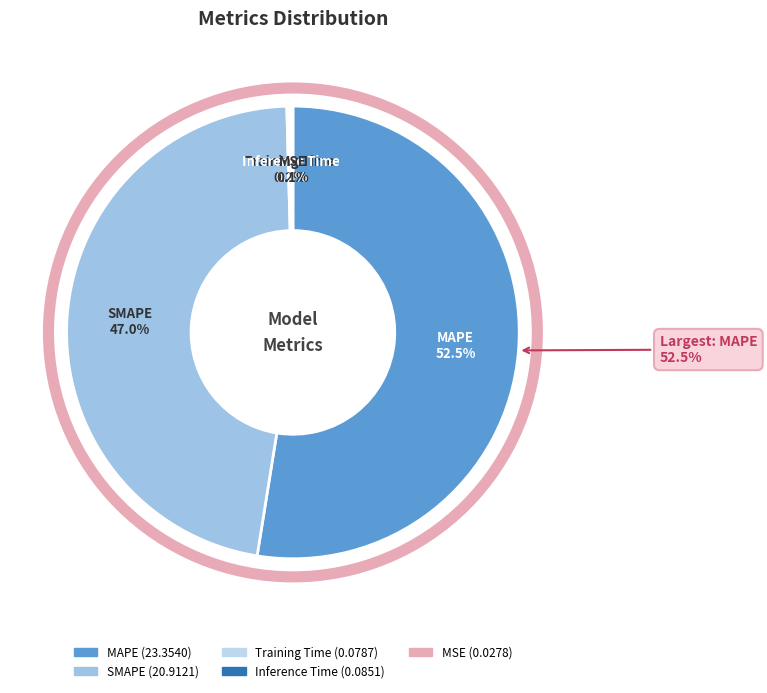

Does Training Time represent more than half of the total?

No